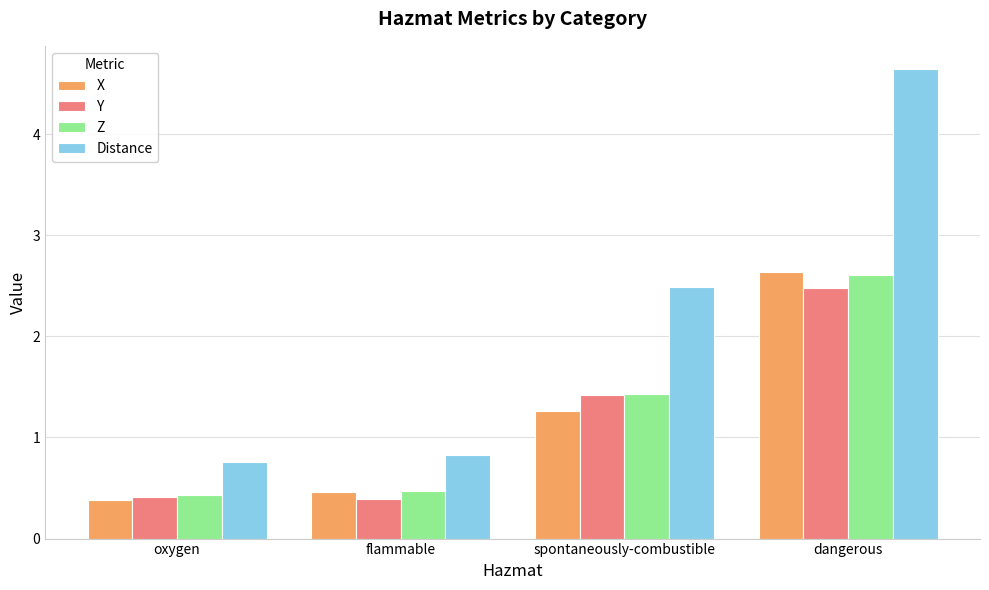

How many values in the Y series exceed 1?

2